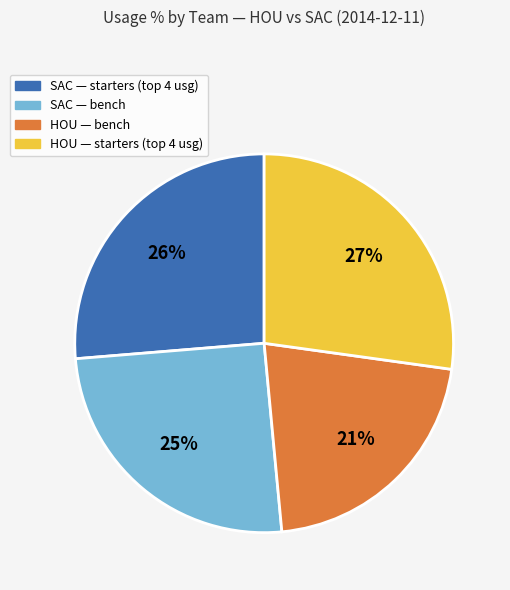

To the nearest percent, what is the difference between the largest and smallest slice percentages?

6%